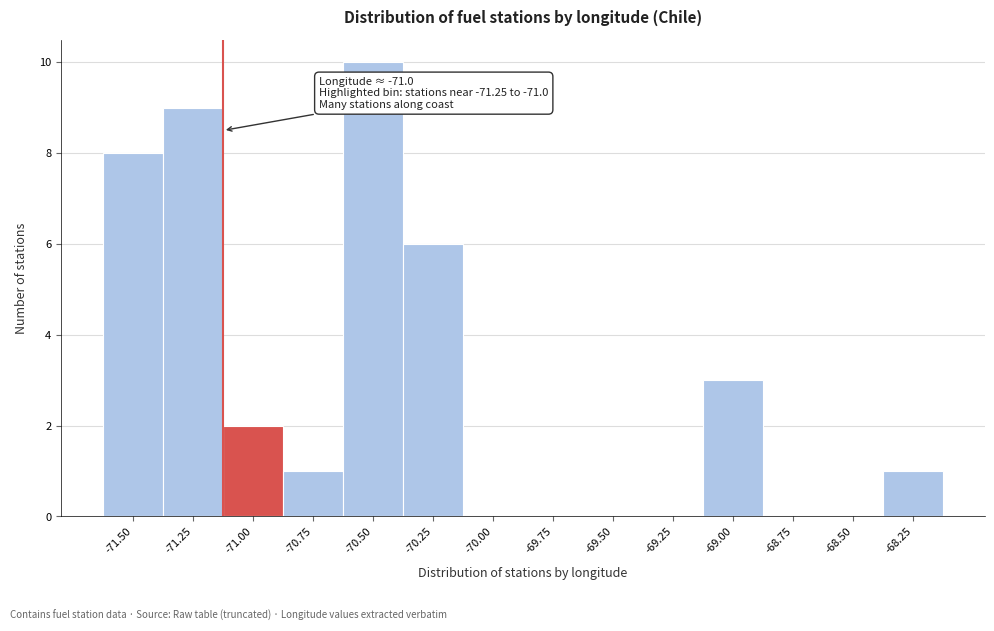

Reading left to right, extract all data points from this chart.

-71.50=8	-71.25=9	-71.00=2	-70.75=1	-70.50=10	-70.25=6	-70.00=0	-69.75=0	-69.50=0	-69.25=0	-69.00=3	-68.75=0	-68.50=0	-68.25=1